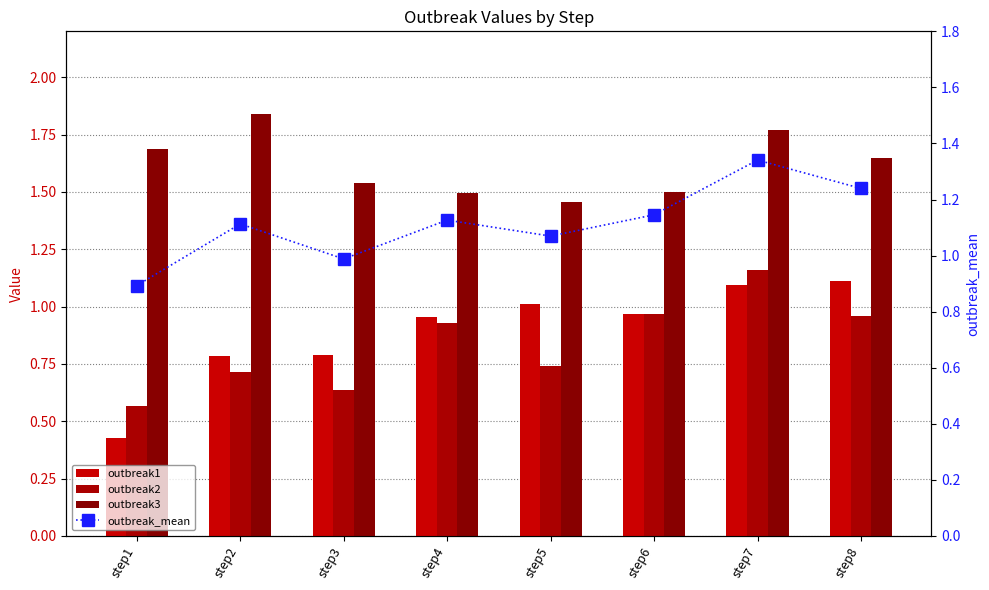

What is the smallest value displayed?

0.4